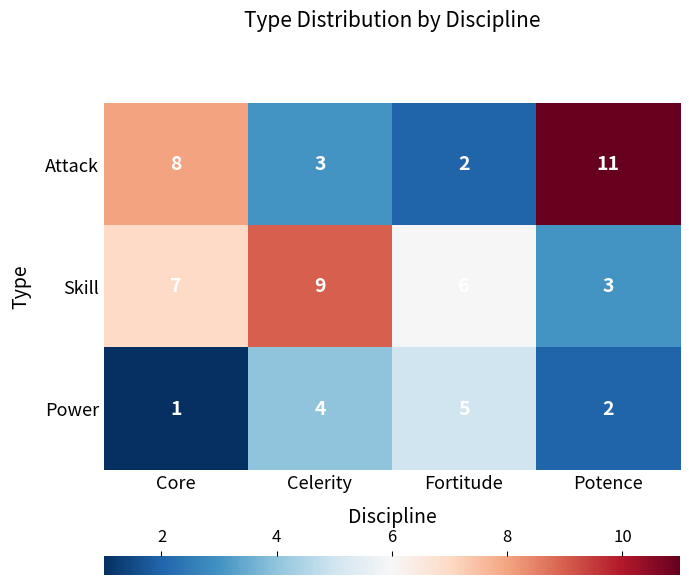

Between Core and Fortitude, which series saw the biggest shift?

Attack